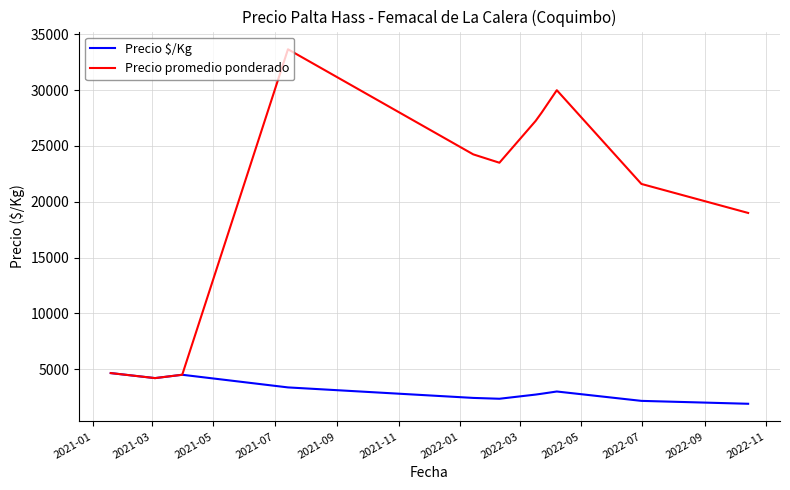

Which series has the widest spread of values?

Precio promedio ponderado